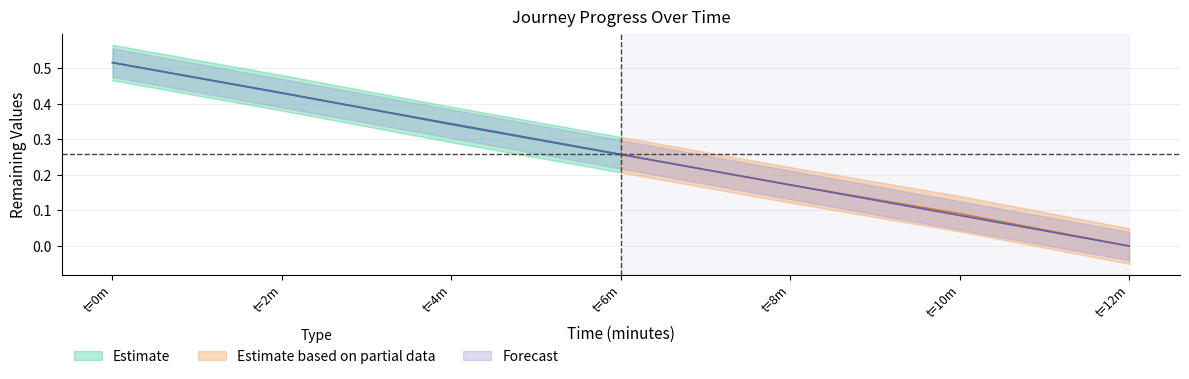

Which category has the lowest value across all series?

t=12m